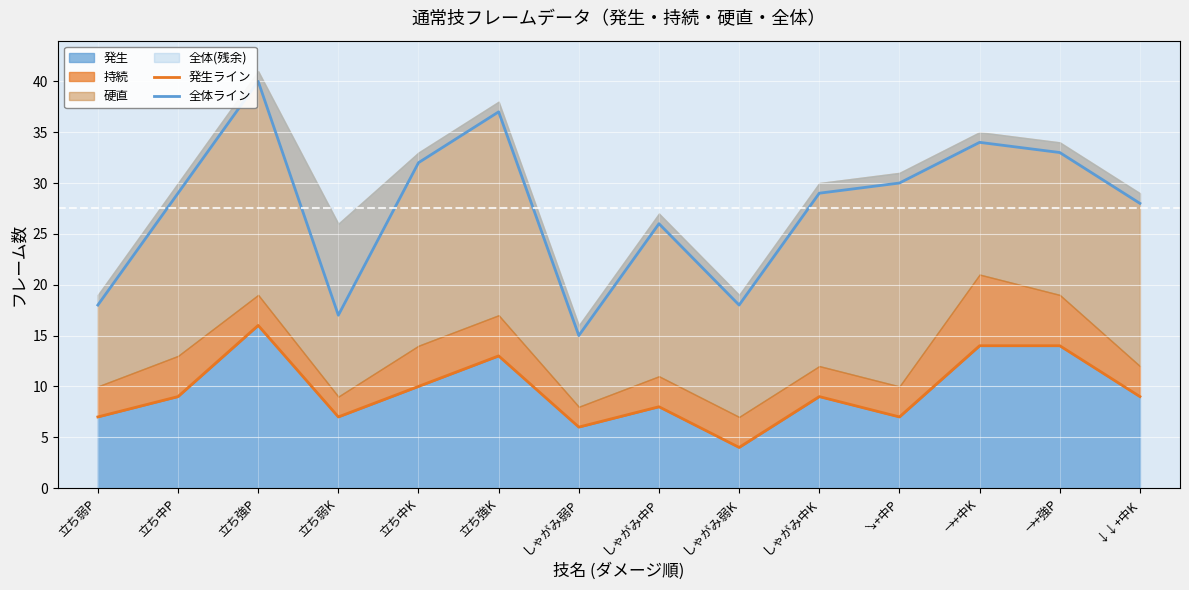

Between 立ち強P and しゃがみ弱P, which is larger?

立ち強P